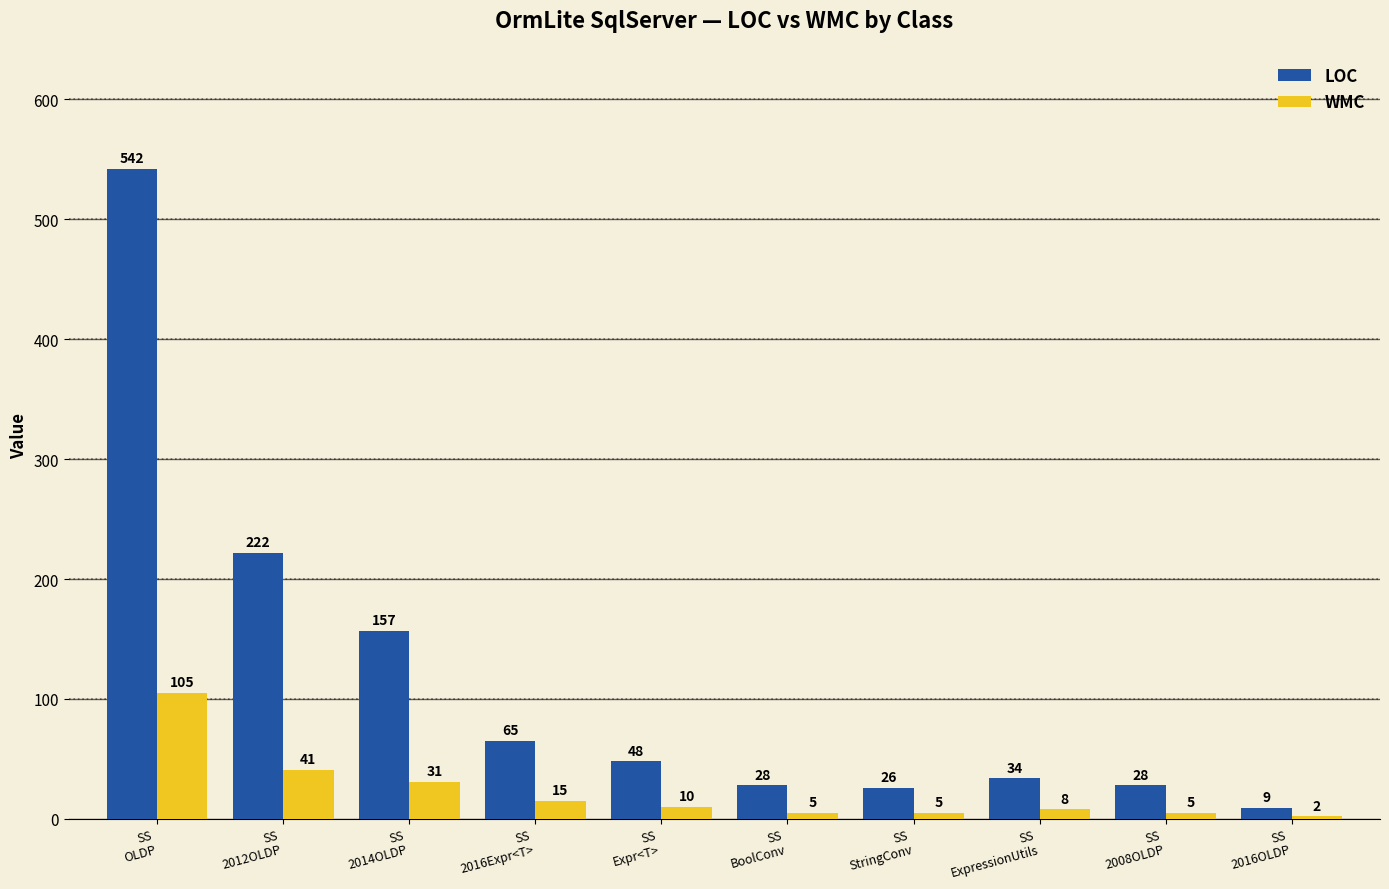

Reading left to right, extract all data points from this chart.

LOC: 542	222	157	65	48	28	26	34	28	9
WMC: 105	41	31	15	10	5	5	8	5	2